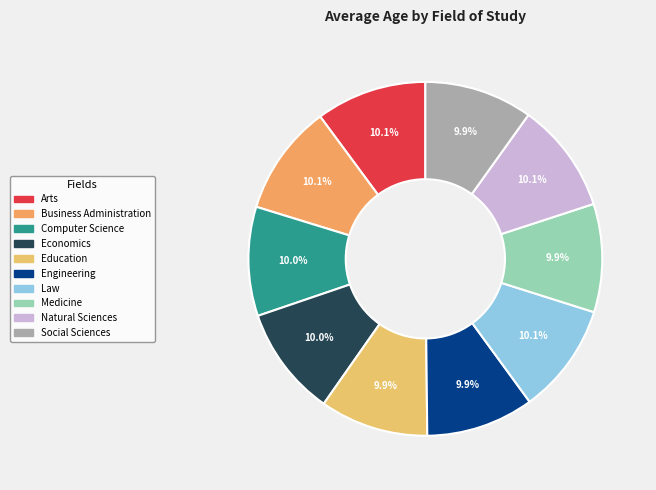

Combined, what portion of the pie is Arts and Business Administration?

20.2%